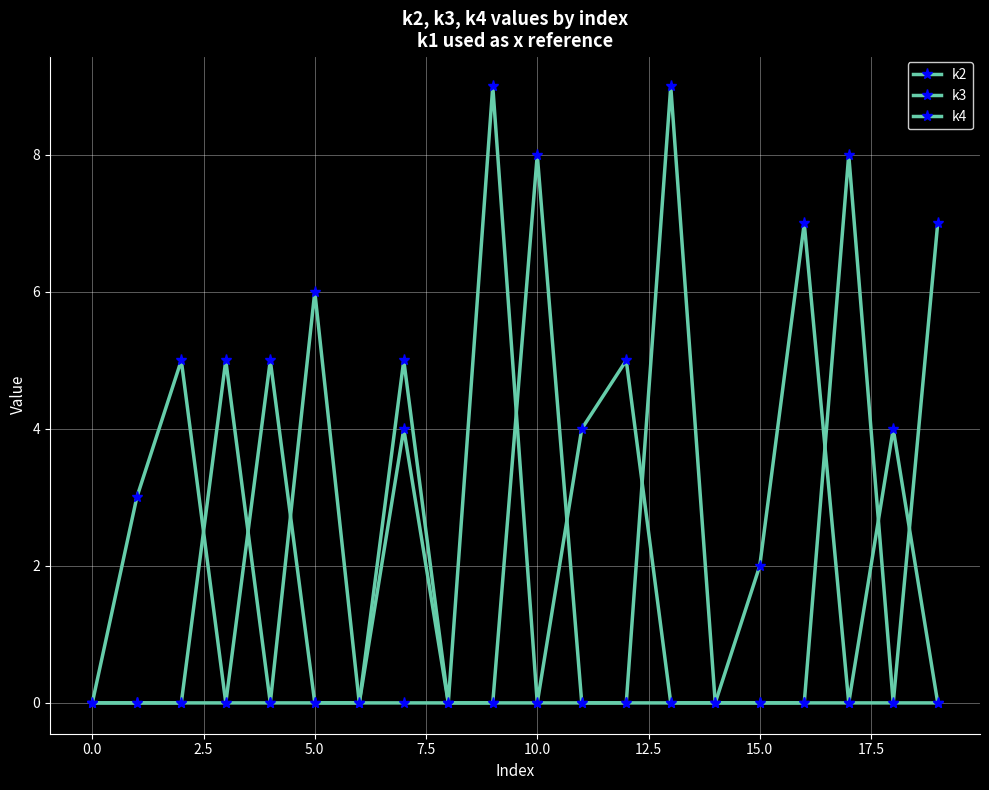

Reading left to right, what are all the values shown in this chart?

k2: 0	0	0	0	5	0	0	4	0	0	0	0	0	9	0	0	0	8	0	0
k3: 0	0	0	5	0	6	0	0	0	0	8	0	0	0	0	0	0	0	0	7
k4: 0	3	5	0	0	0	0	5	0	9	0	4	5	0	0	2	7	0	4	0